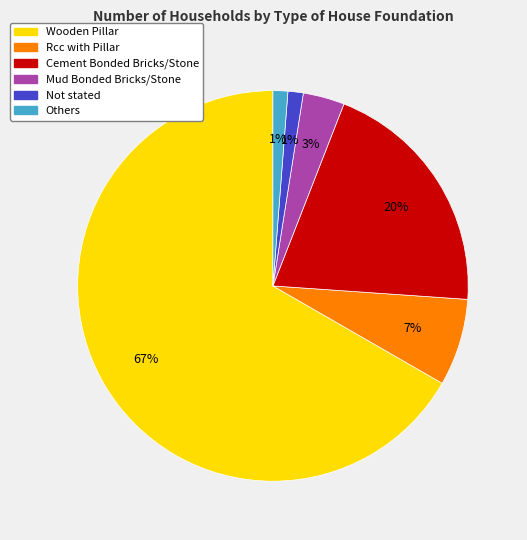

Is Wooden Pillar the majority of the pie?

Yes